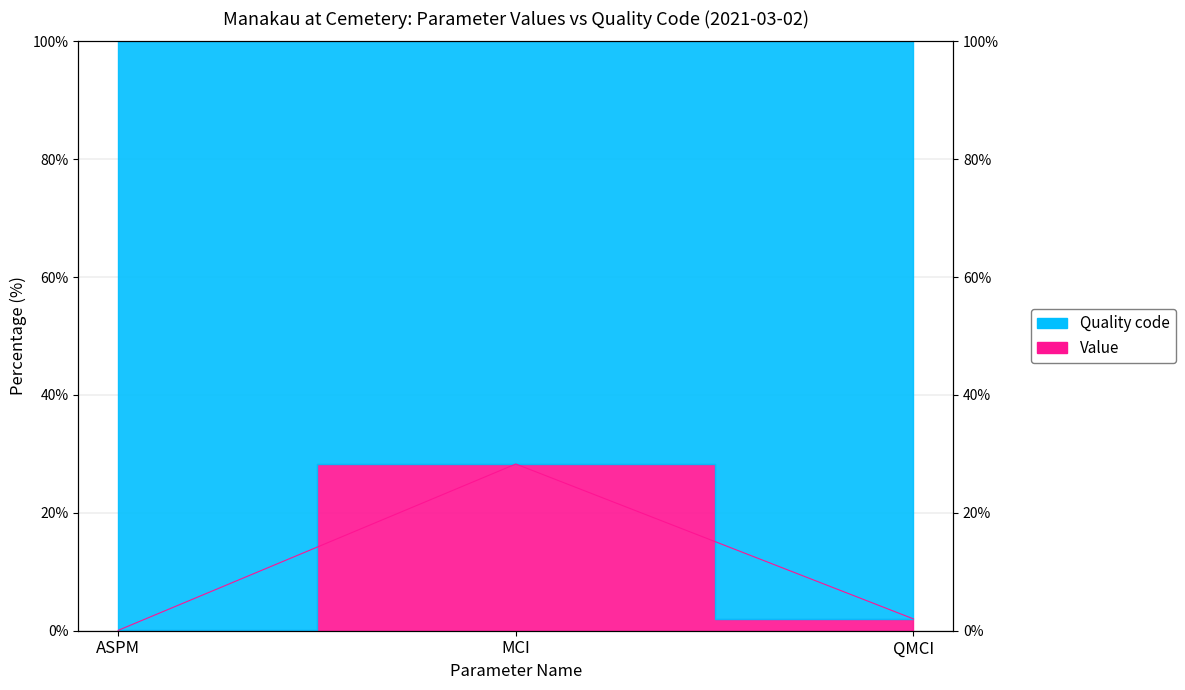

How many values are below 2?

1